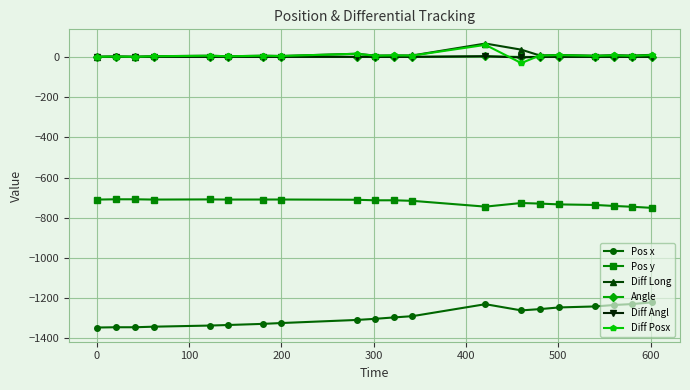

How many series are shown in this chart?

6